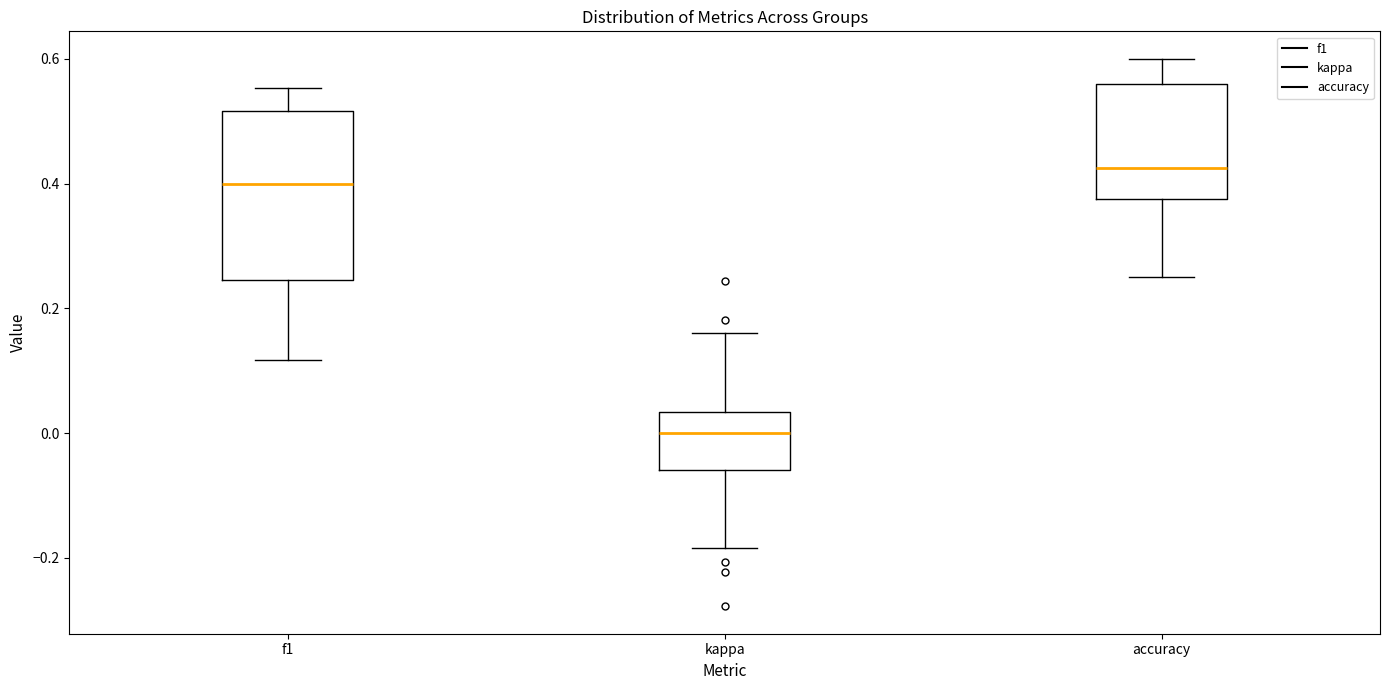

Which box is the tallest, from its lower edge to its upper edge?

f1